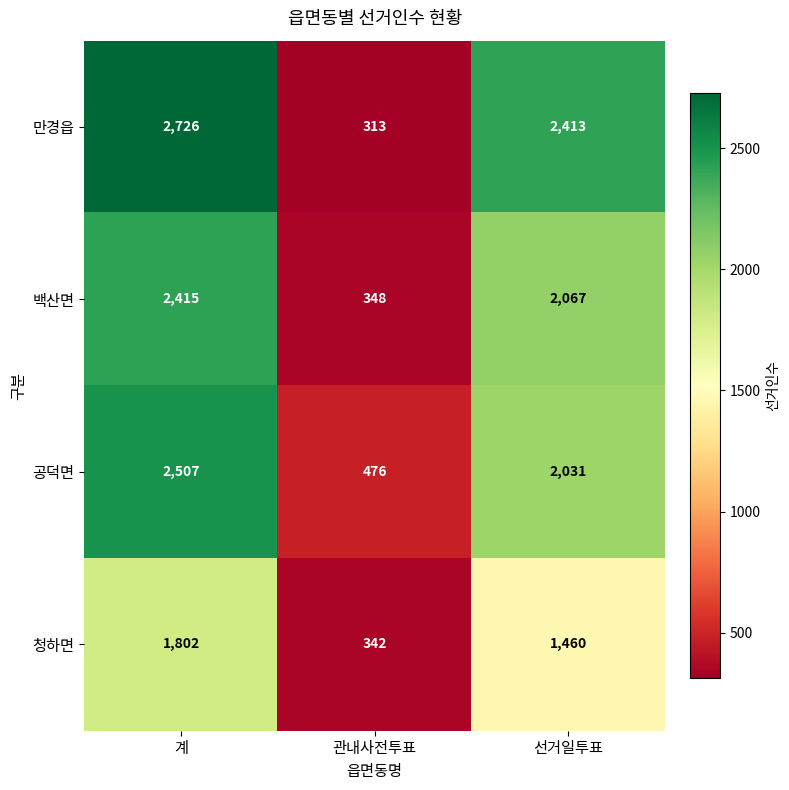

What is the difference between the maximum and second lowest values in the 공덕면 series?

476